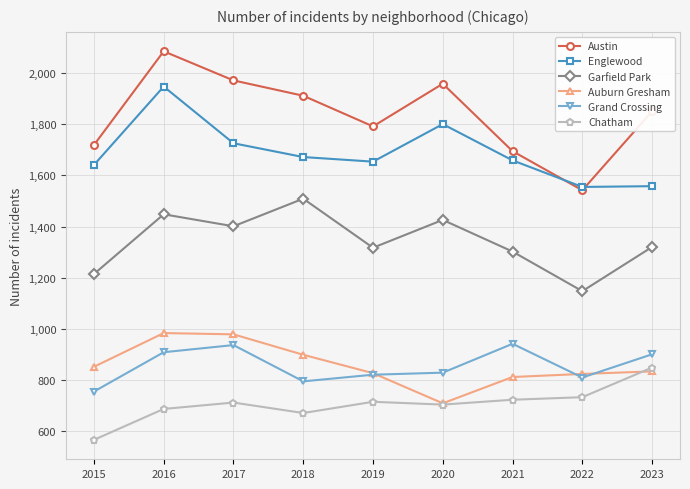

What is the sum of the Grand Crossing values at 2021 and 2015?

1695